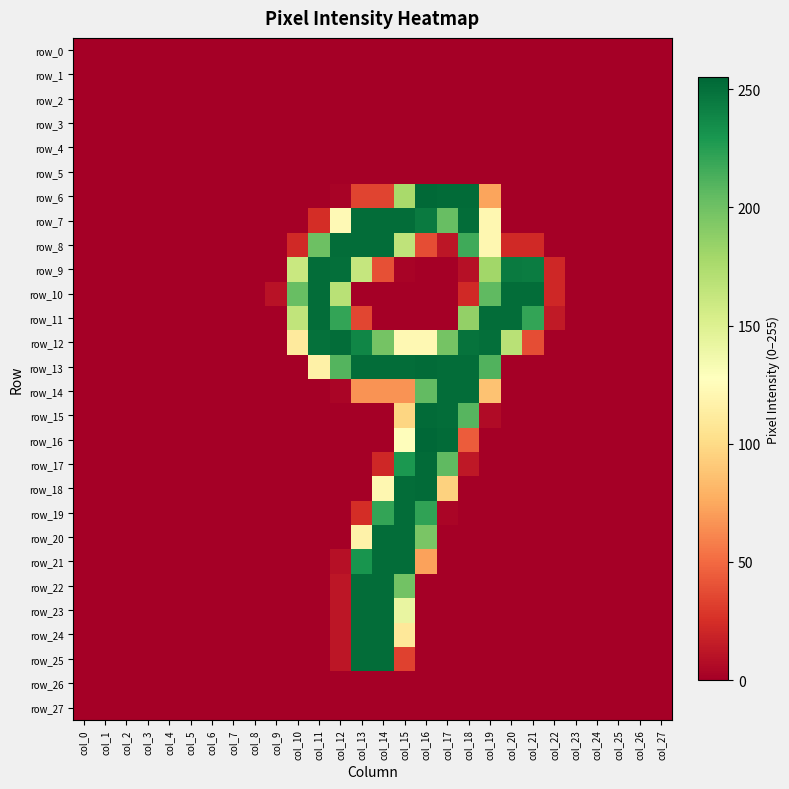

What is the difference between the highest and lowest values at col_12?

252